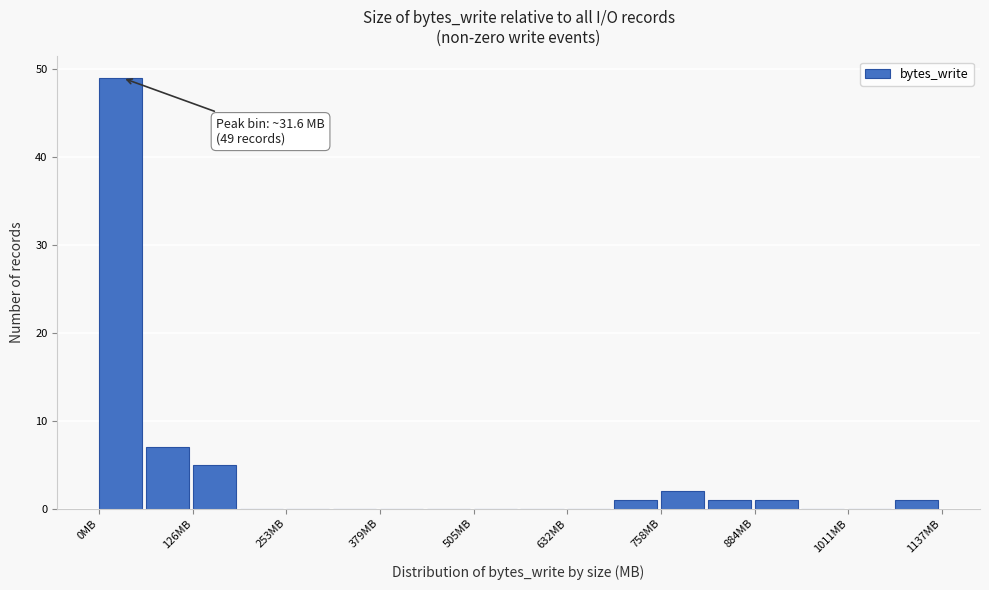

Around what value on the x-axis is the tallest bar? Give the approximate position of its centre, as read against the axis.

20